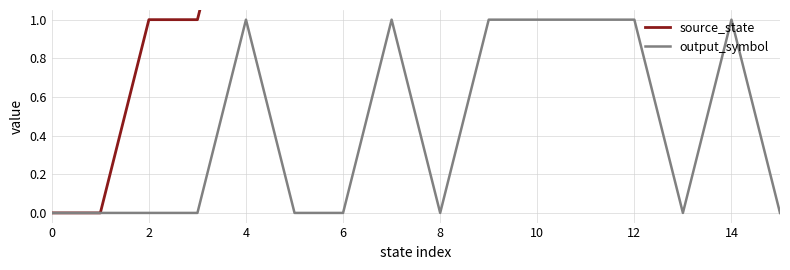

What are all the series names shown in the legend?

source_state, output_symbol